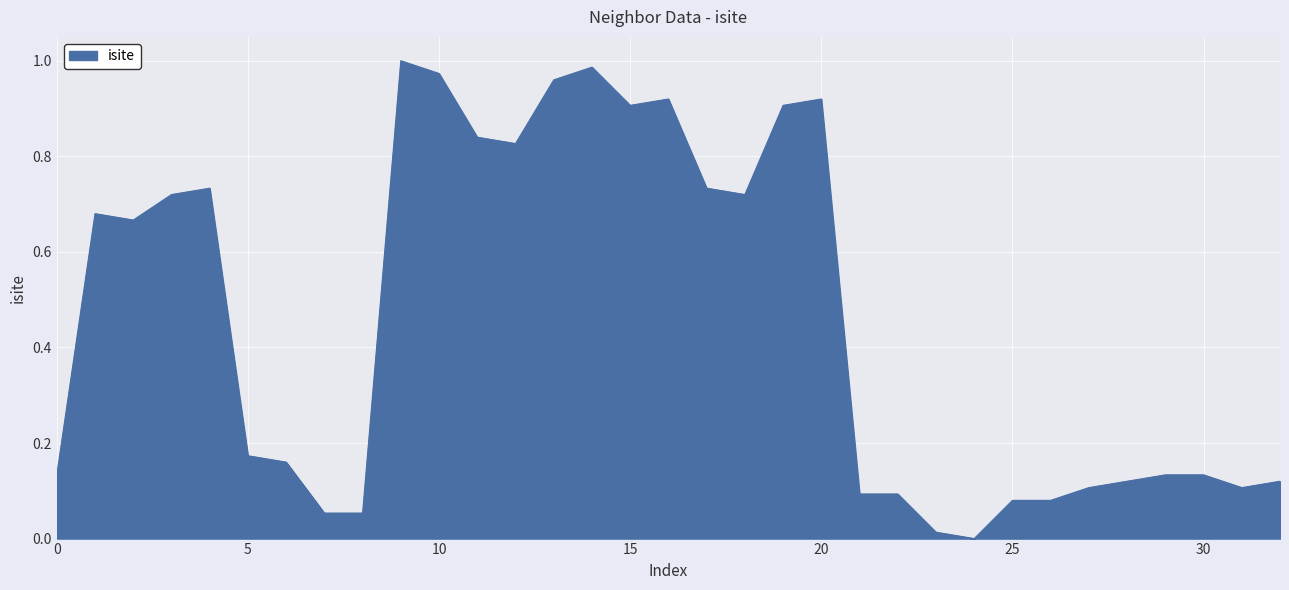

Count the number of categories in the chart.

33